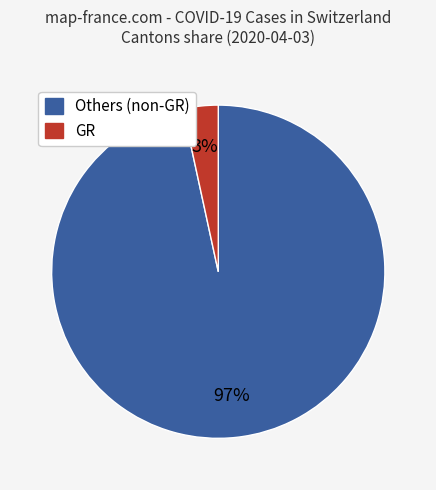

Which slice is the smallest?

GR